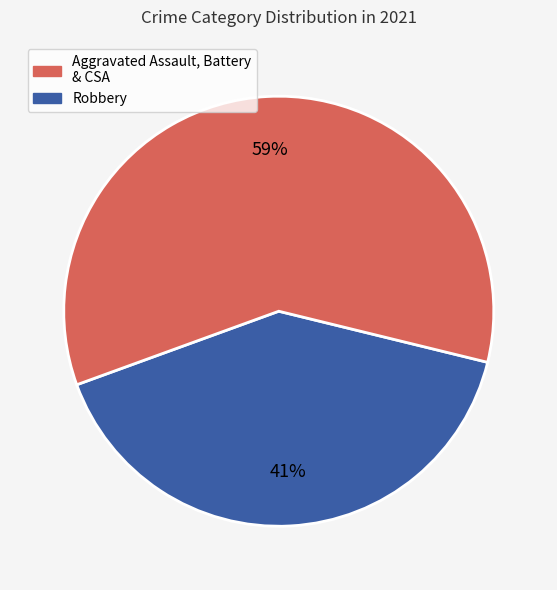

Does any single category account for the majority?

Yes